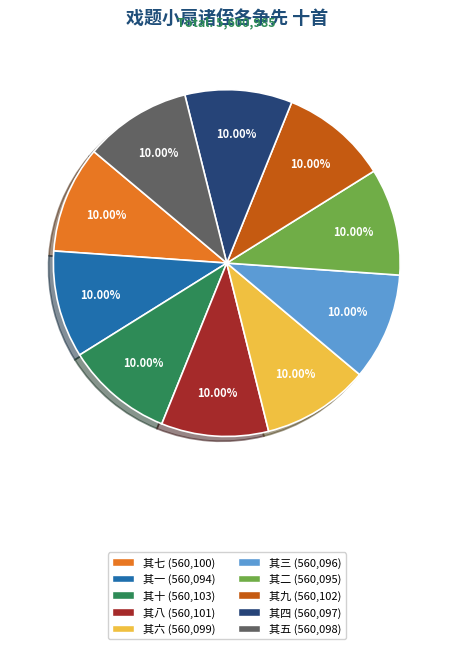

Is there any slice that represents more than half of the pie?

No